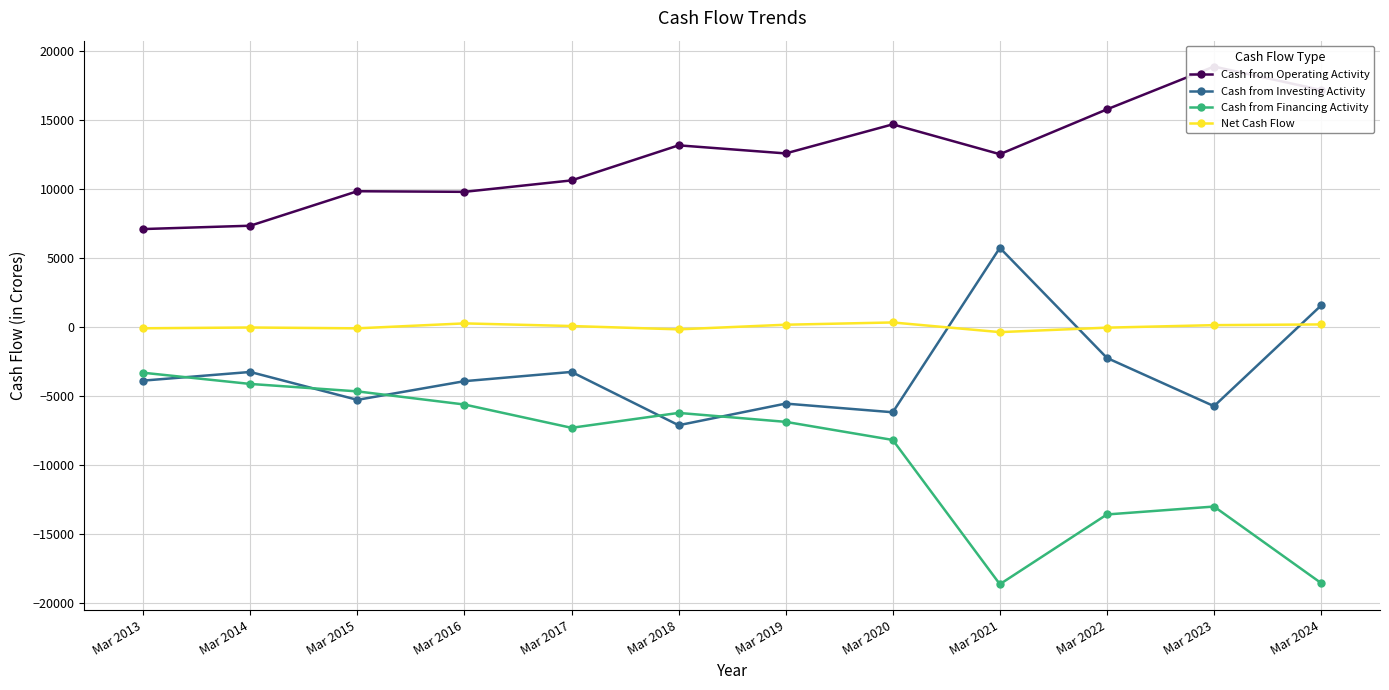

The Cash from Operating Activity series shows 25115 at Mar 2023. True or false?

False